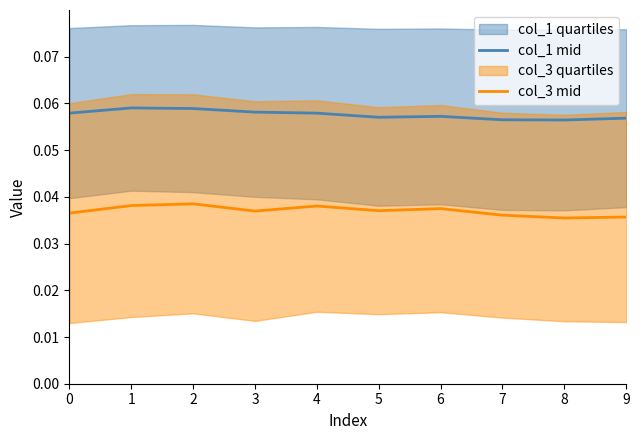

Where is the first local maximum for col_1 mid?

1